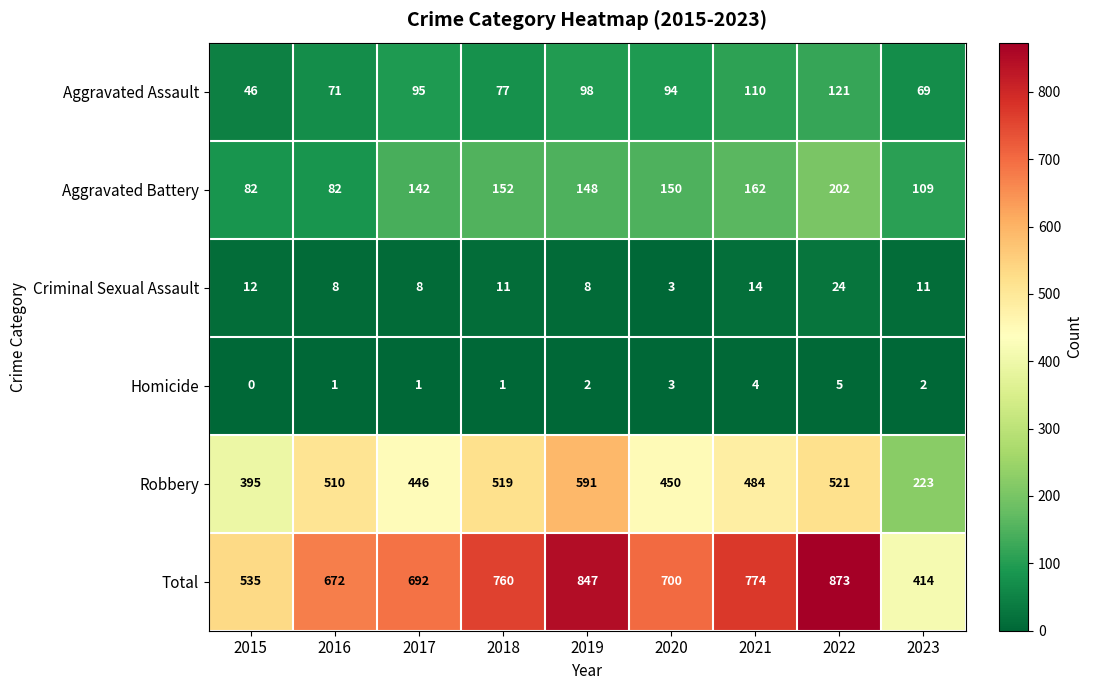

What is the greatest value displayed?

873